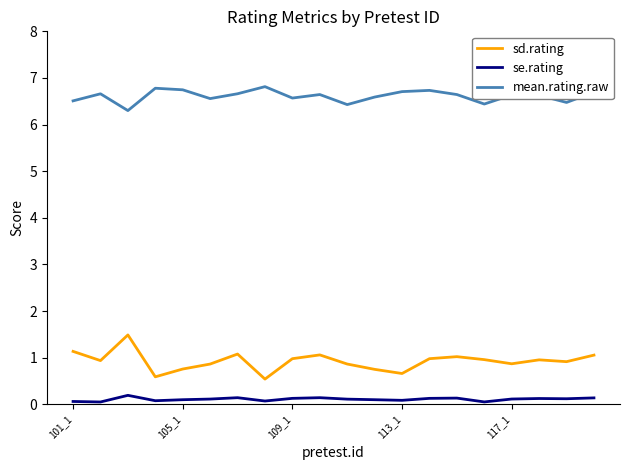

What is the highest value of the mean.rating.raw series?

6.8